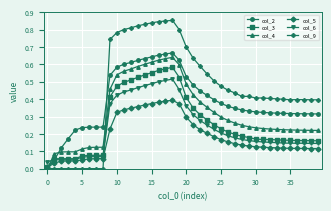

After their last crossing, which series has the higher values: col_6 or col_2?

col_2